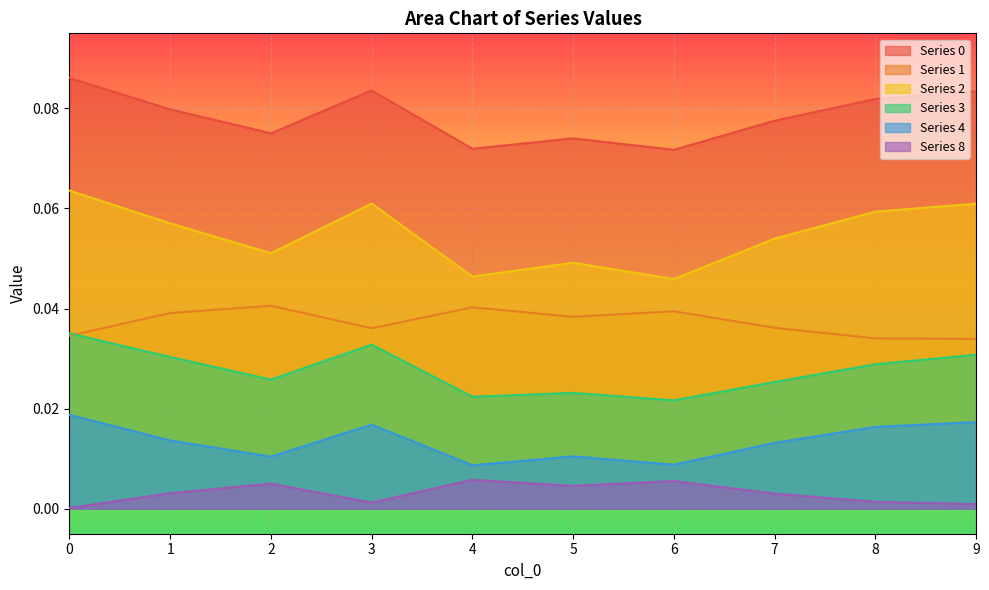

Does the chart display data point markers on the line(s)?

No